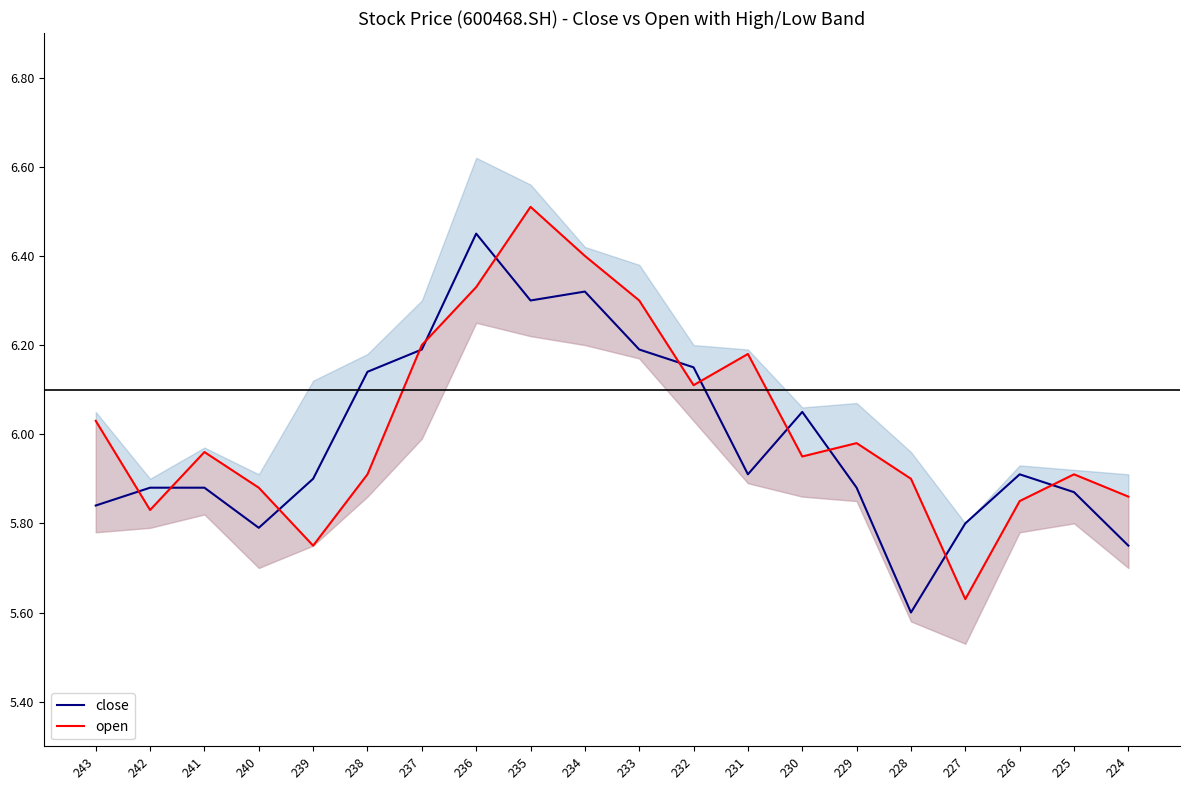

What are all the series names shown in the legend?

close, open